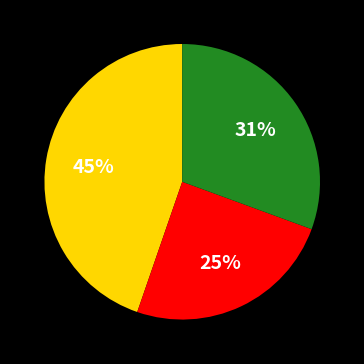

Is there any slice that represents more than half of the pie?

No